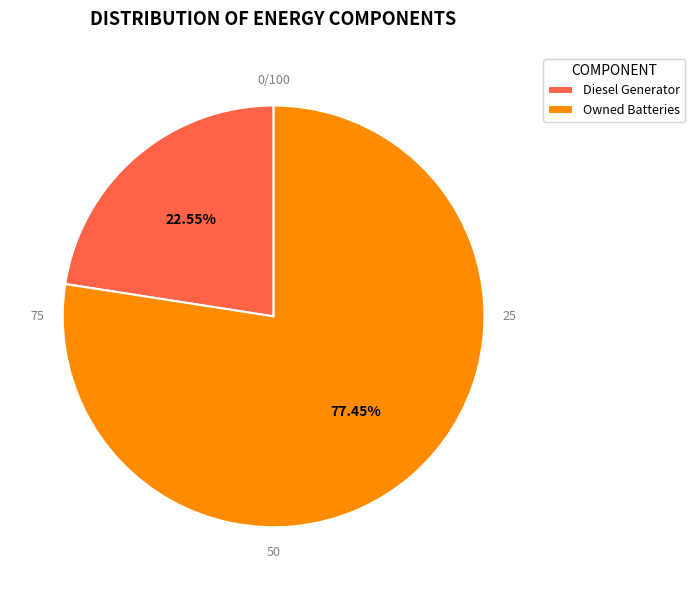

Is it true that Diesel Generator is 23% of the pie?

True